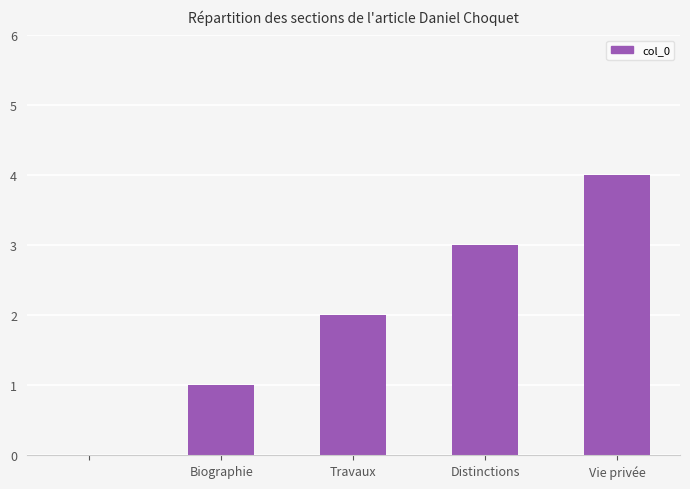

What is the average value?

2